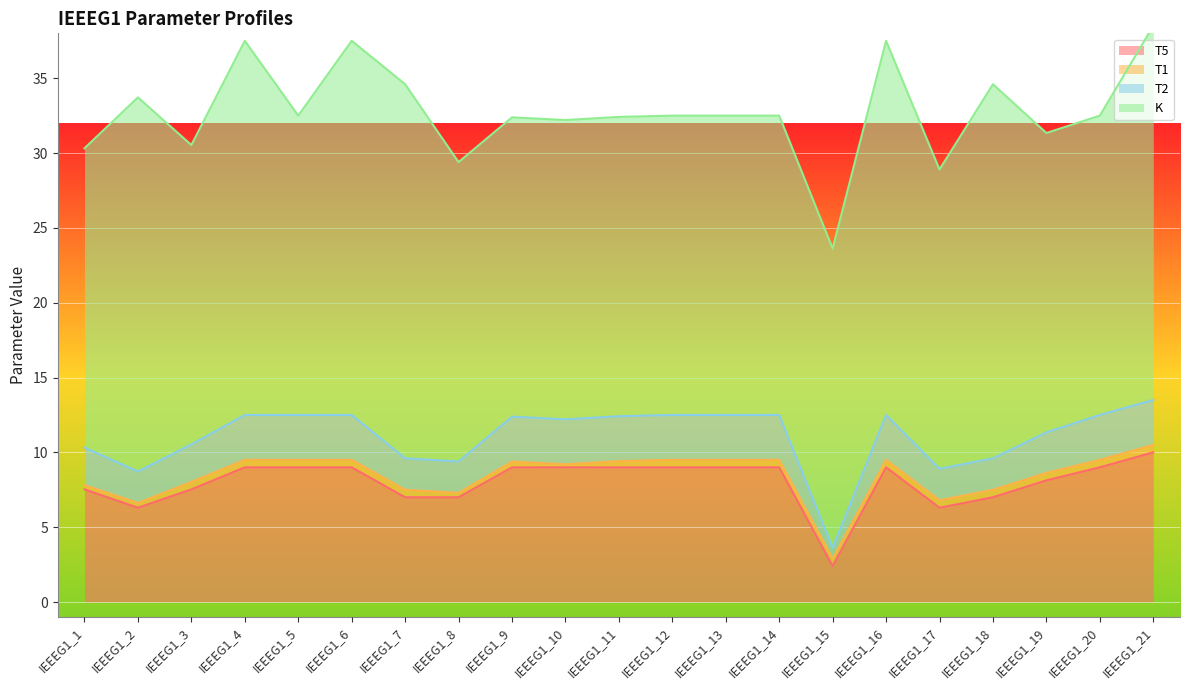

At which category is the sum across all series the highest?

IEEEG1_21